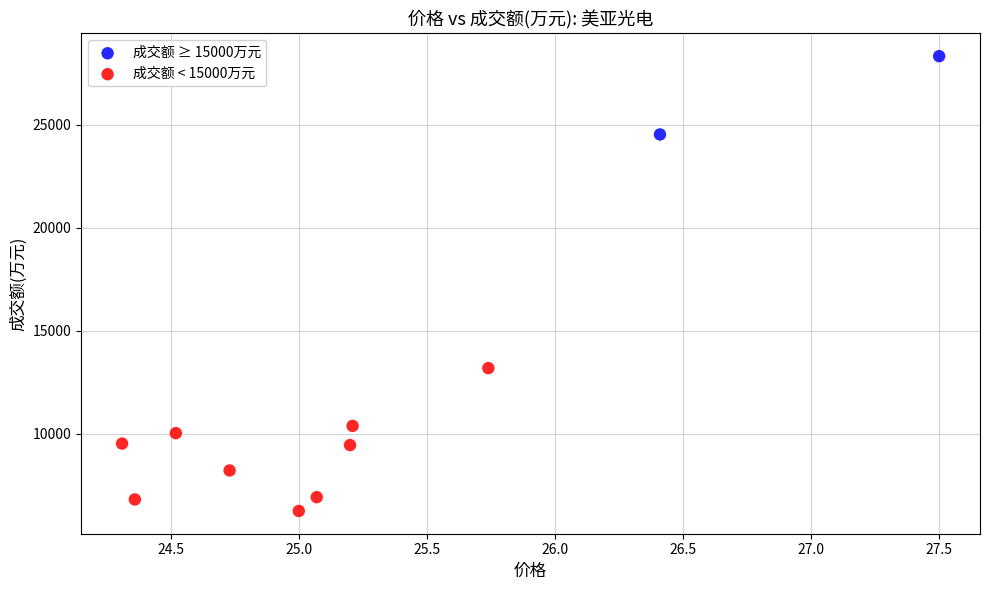

Which series reaches the minimum Y coordinate?

成交额 < 15000万元